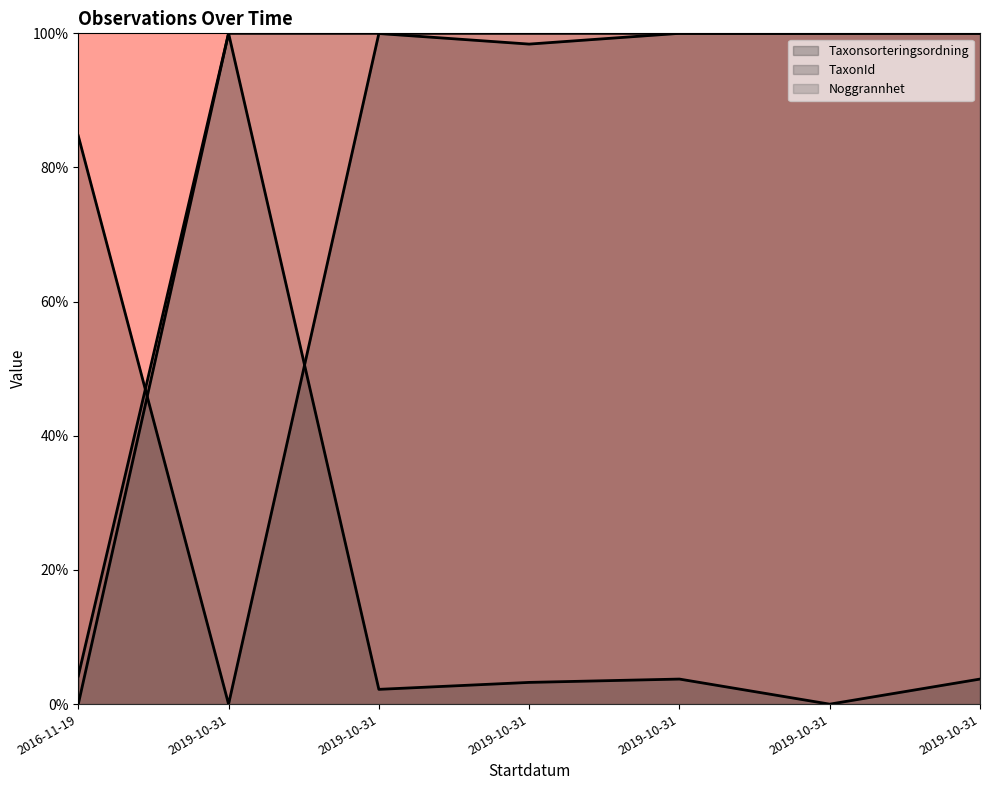

The Noggrannhet series shows 100.0 at 2019-10-31. True or false?

True